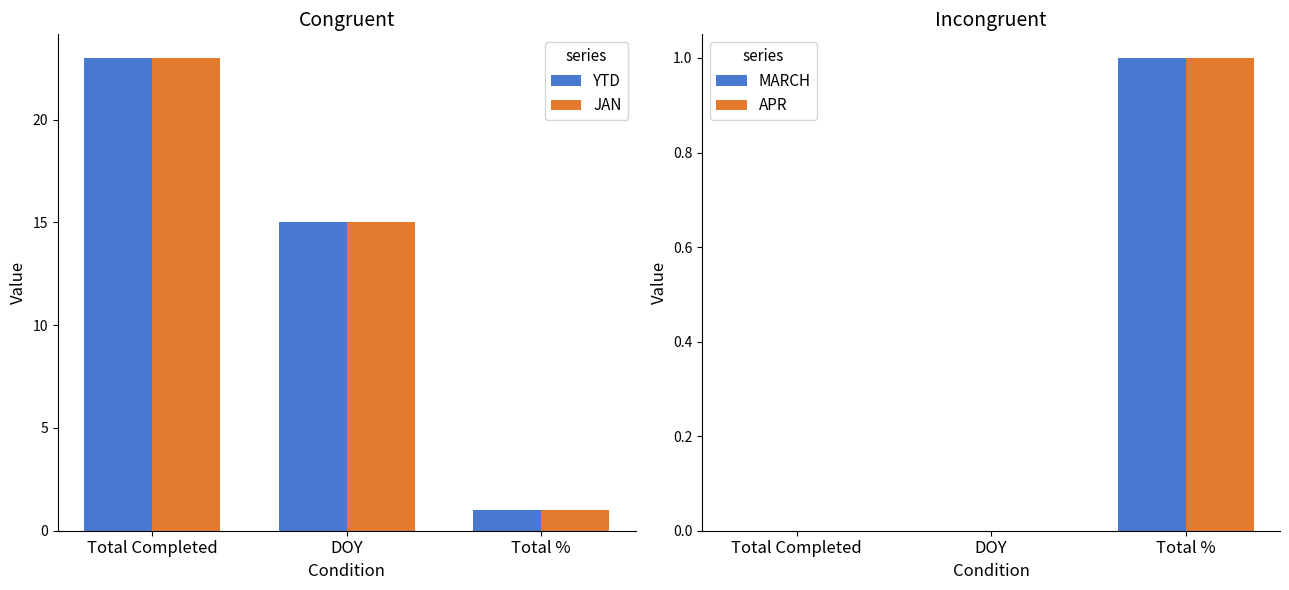

What is the difference between the maximum and minimum values in the MARCH series?

1